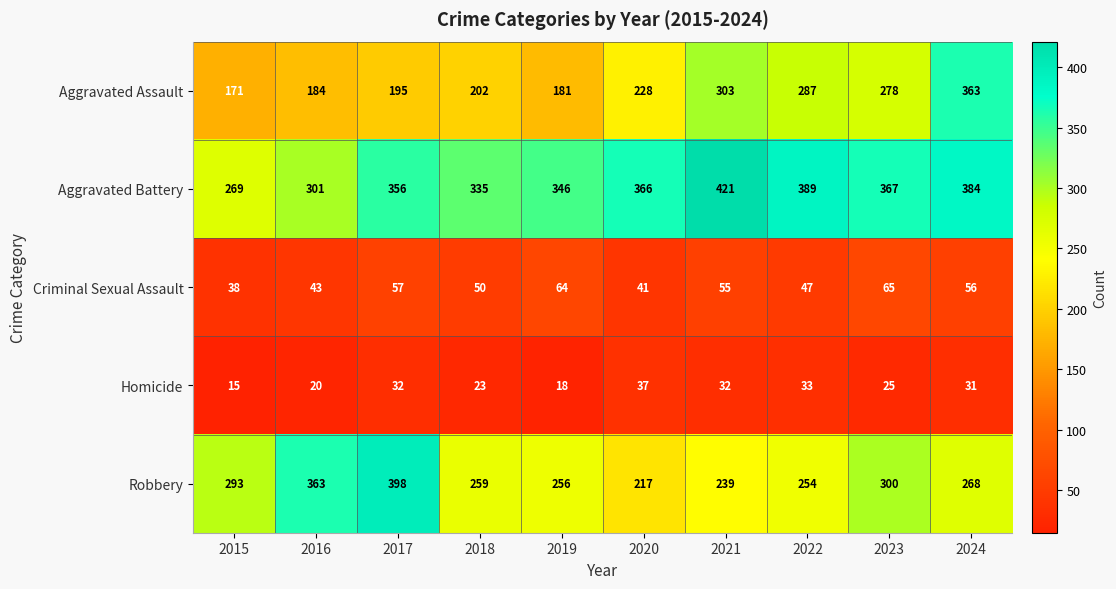

At which label does Aggravated Assault reach its peak?

2024